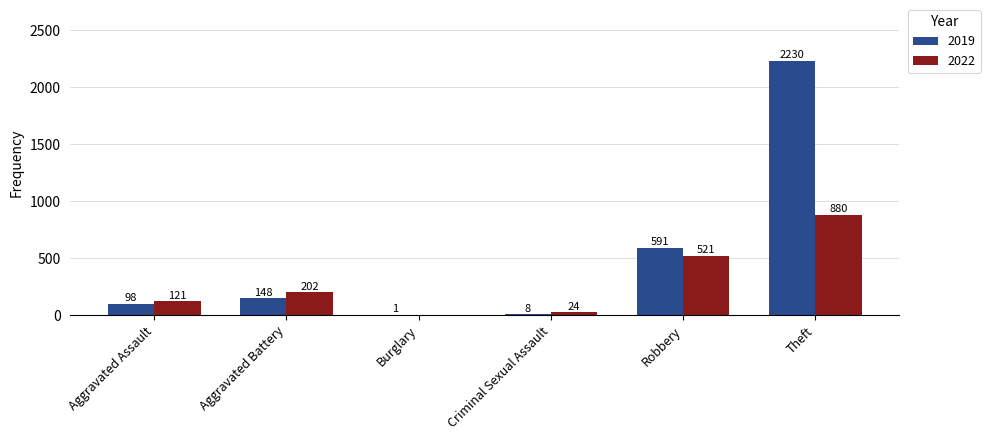

Which label corresponds to the largest value in the chart?

Theft